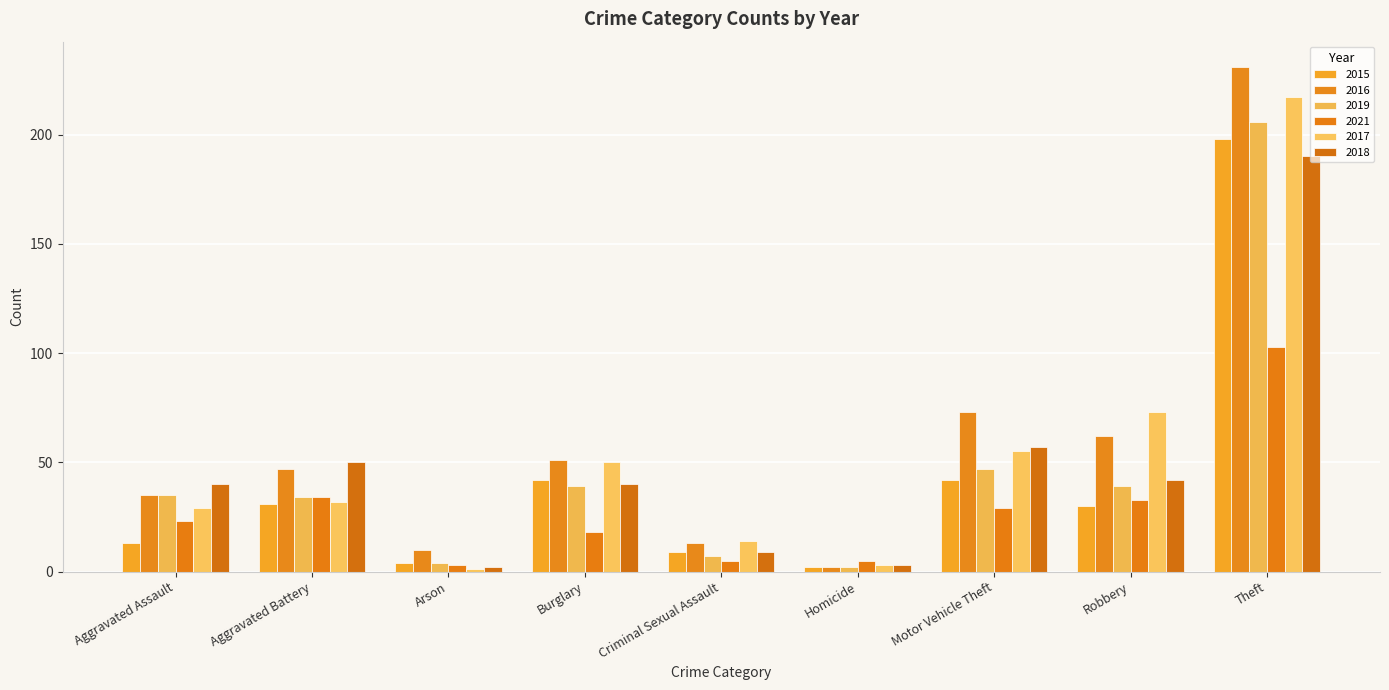

Rank the series by their maximum value, from highest to lowest.

2016, 2017, 2019, 2015, 2018, 2021